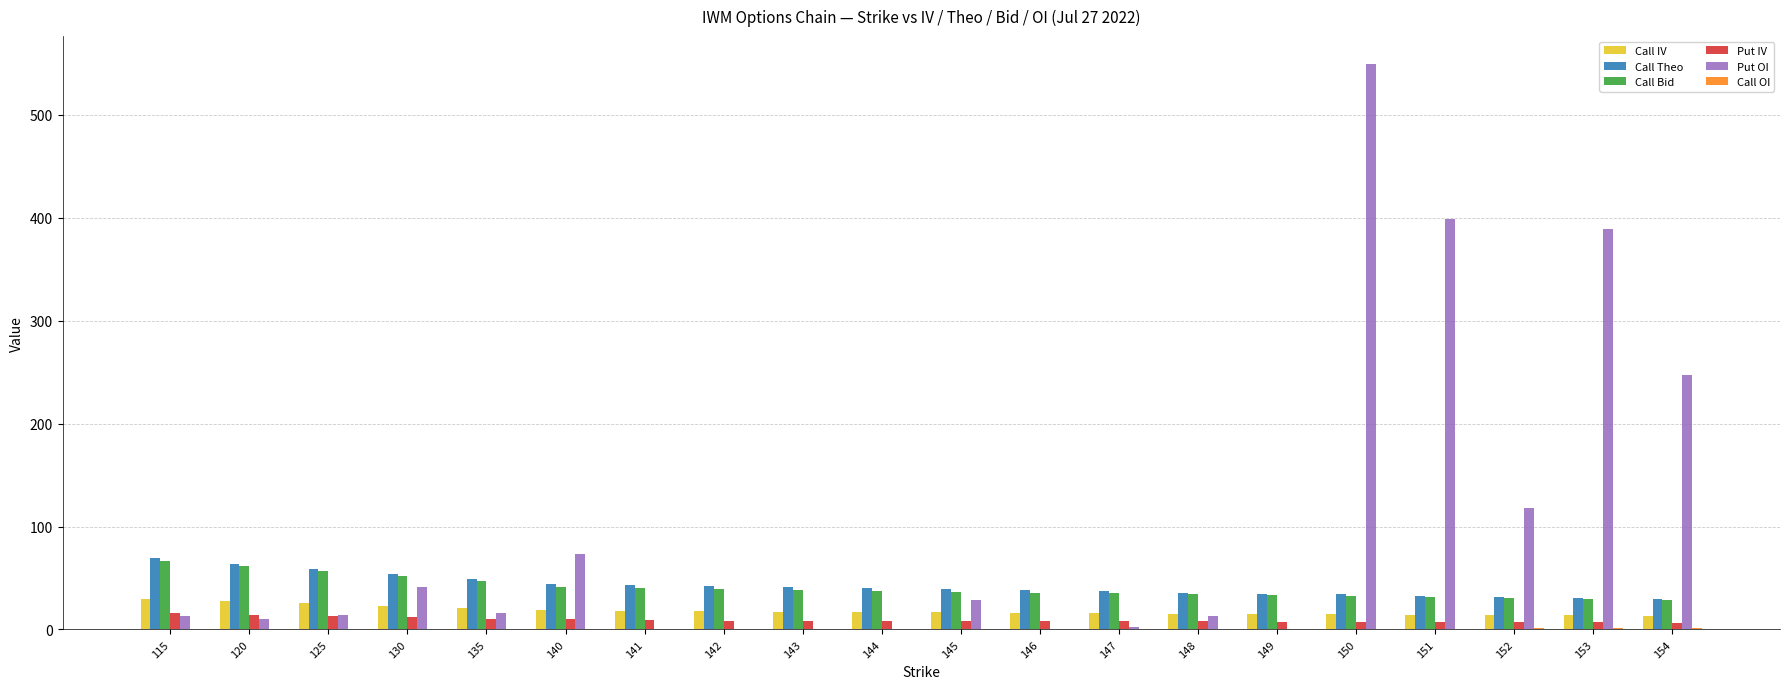

Which series has the largest range (max minus min)?

Put OI